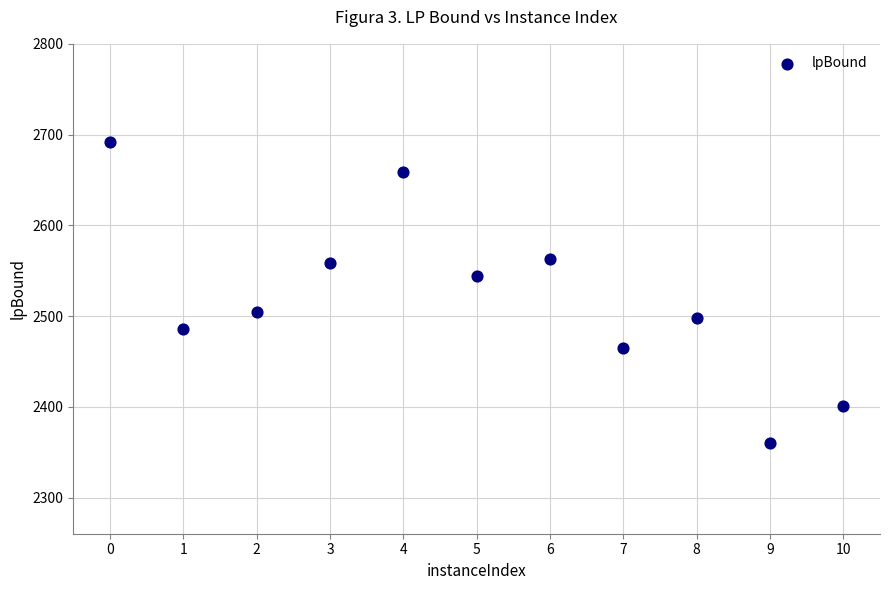

What is the average Y value?

2521.0